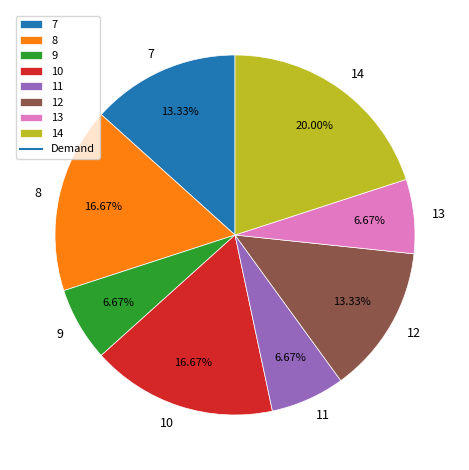

True or false: 7 accounts for 13% of the total.

True